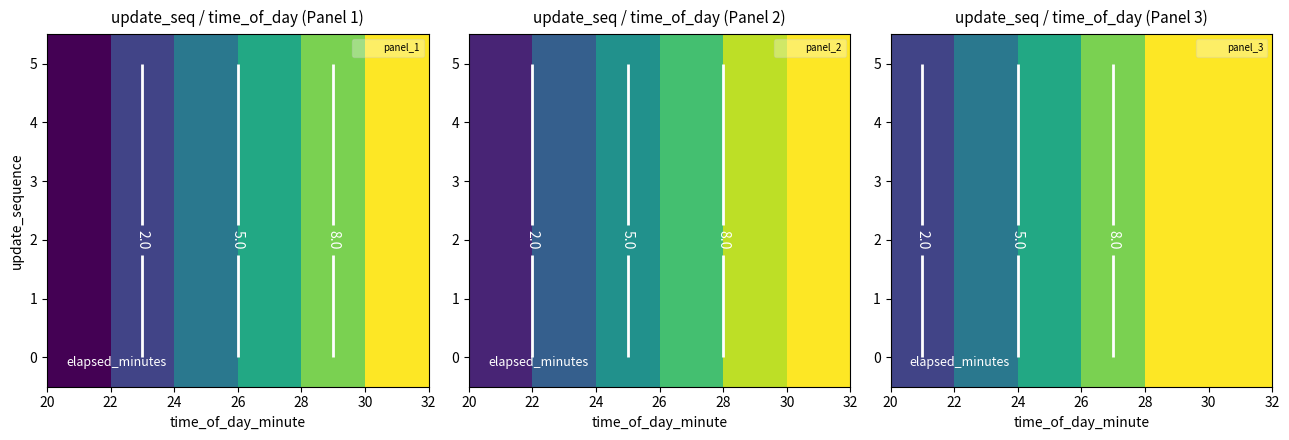

What is the greatest value displayed?

10